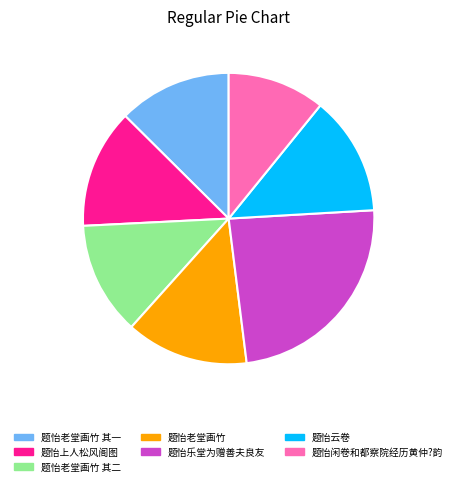

Is there a majority slice in this chart?

No